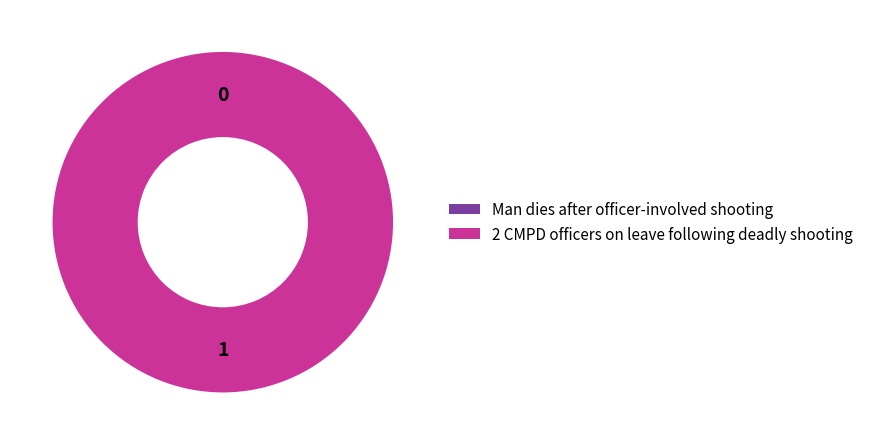

What is the majority slice?

2 CMPD officers on leave following deadly shooting